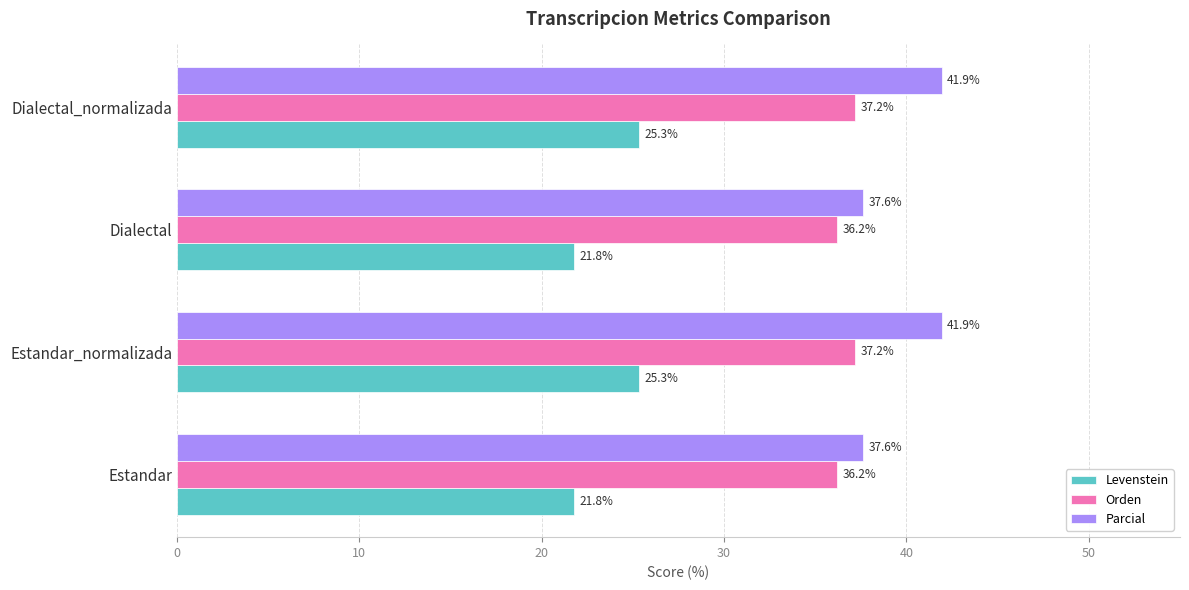

Rank the series at Dialectal from highest to lowest value.

Parcial, Orden, Levenstein